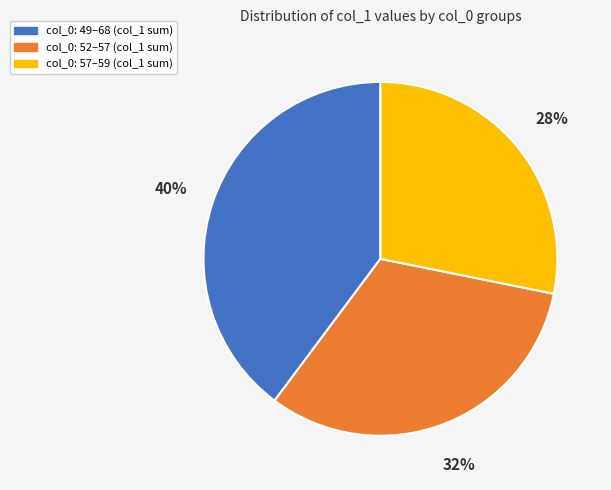

To the nearest percent, what is the difference between the largest and smallest slice percentages?

12%